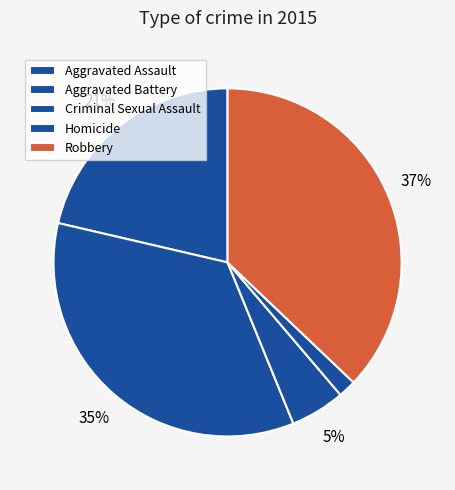

What portion of the pie excludes Robbery?

62.9%